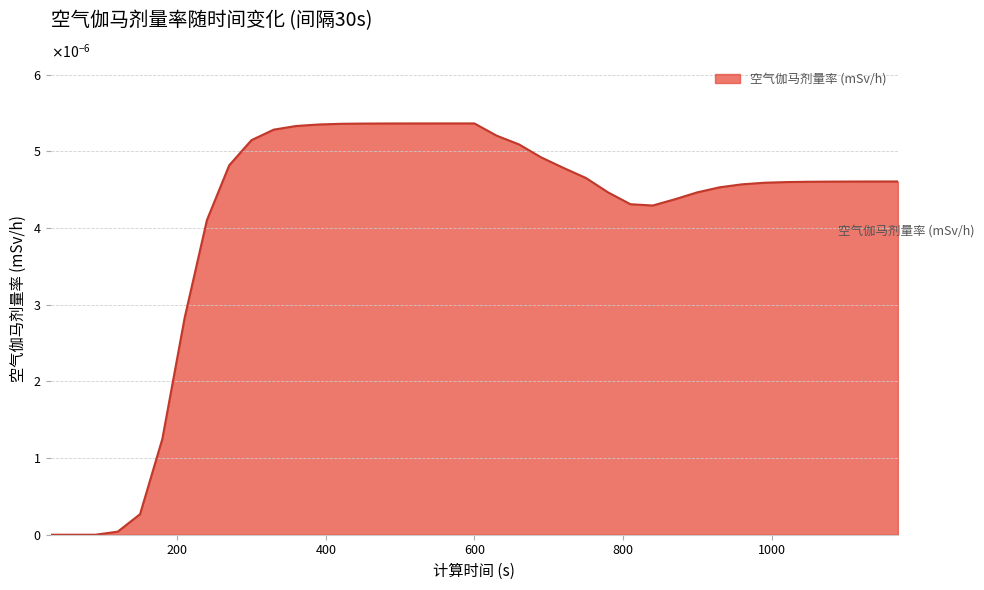

List the labels in order of value, smallest first.

30, 60, 90, 120, 150, 180, 210, 240, 840, 810, 870, 780, 900, 930, 960, 990, 1020, 1050, 1080, 1110, 1140, 1170, 750, 720, 270, 690, 660, 300, 630, 330, 360, 390, 420, 450, 480, 510, 540, 570, 600